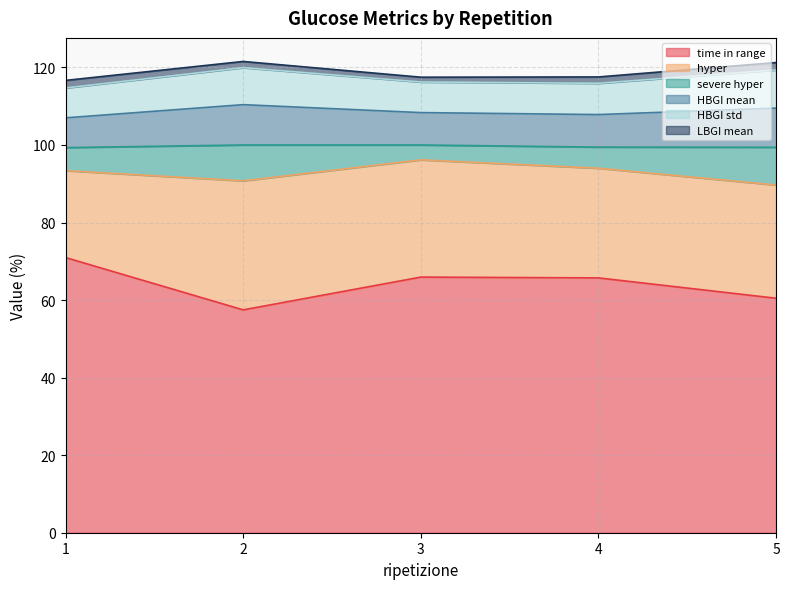

At how many categories does at least one series exceed 100?

5